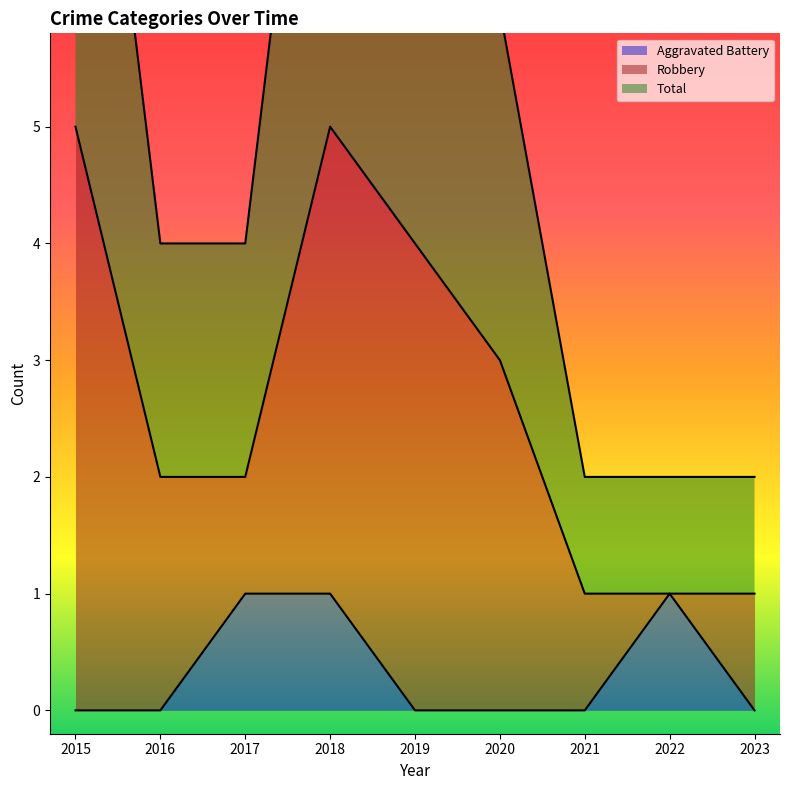

The Aggravated Battery series shows 1 at 2017. True or false?

True